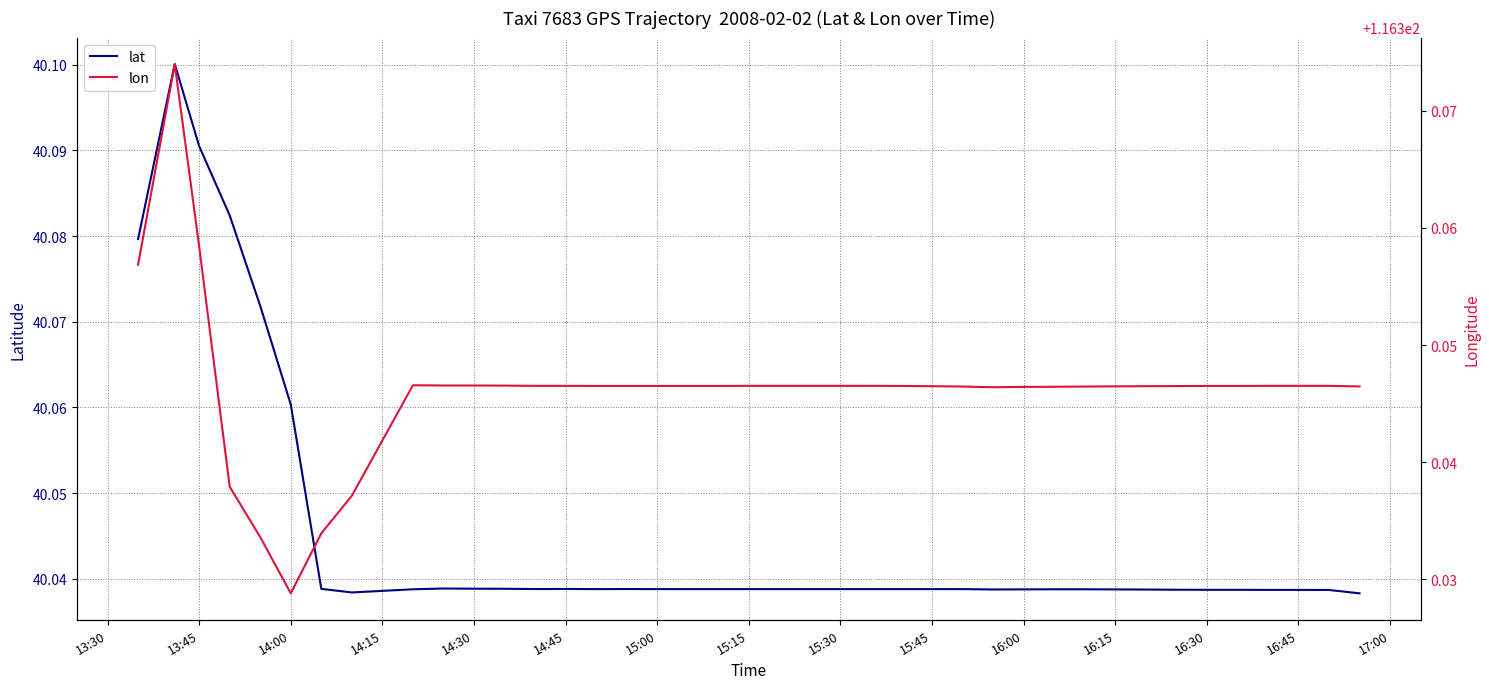

Reading left to right, transcribe all the data shown in this chart.

lat: 40.1	40.1	40.1	40.1	40.1	40.1	40.0	40.0	40.0	40.0	40.0	40.0	40.0	40.0	40.0	40.0	40.0	40.0	40.0	40.0	40.0	40.0	40.0	40.0	40.0	40.0	40.0	40.0	40.0	40.0	40.0	40.0	40.0	40.0	40.0	40.0	40.0	40.0	40.0
lon: 116.4	116.4	116.4	116.3	116.3	116.3	116.3	116.3	116.3	116.3	116.3	116.3	116.3	116.3	116.3	116.3	116.3	116.3	116.3	116.3	116.3	116.3	116.3	116.3	116.3	116.3	116.3	116.3	116.3	116.3	116.3	116.3	116.3	116.3	116.3	116.3	116.3	116.3	116.3